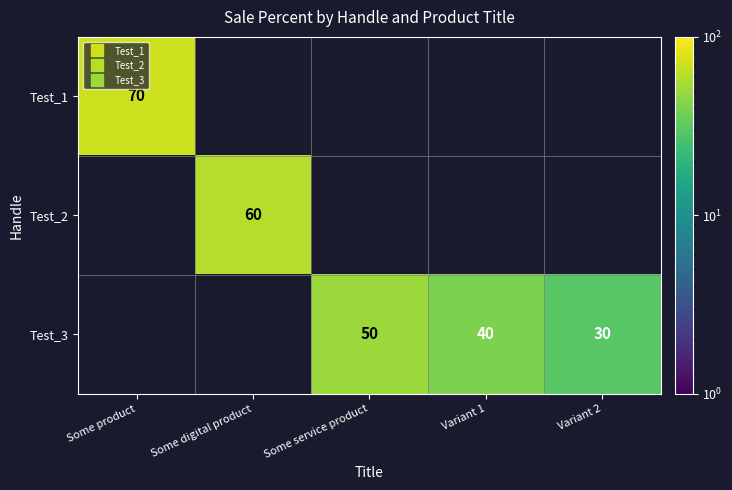

What is the maximum value shown in the chart?

70.0